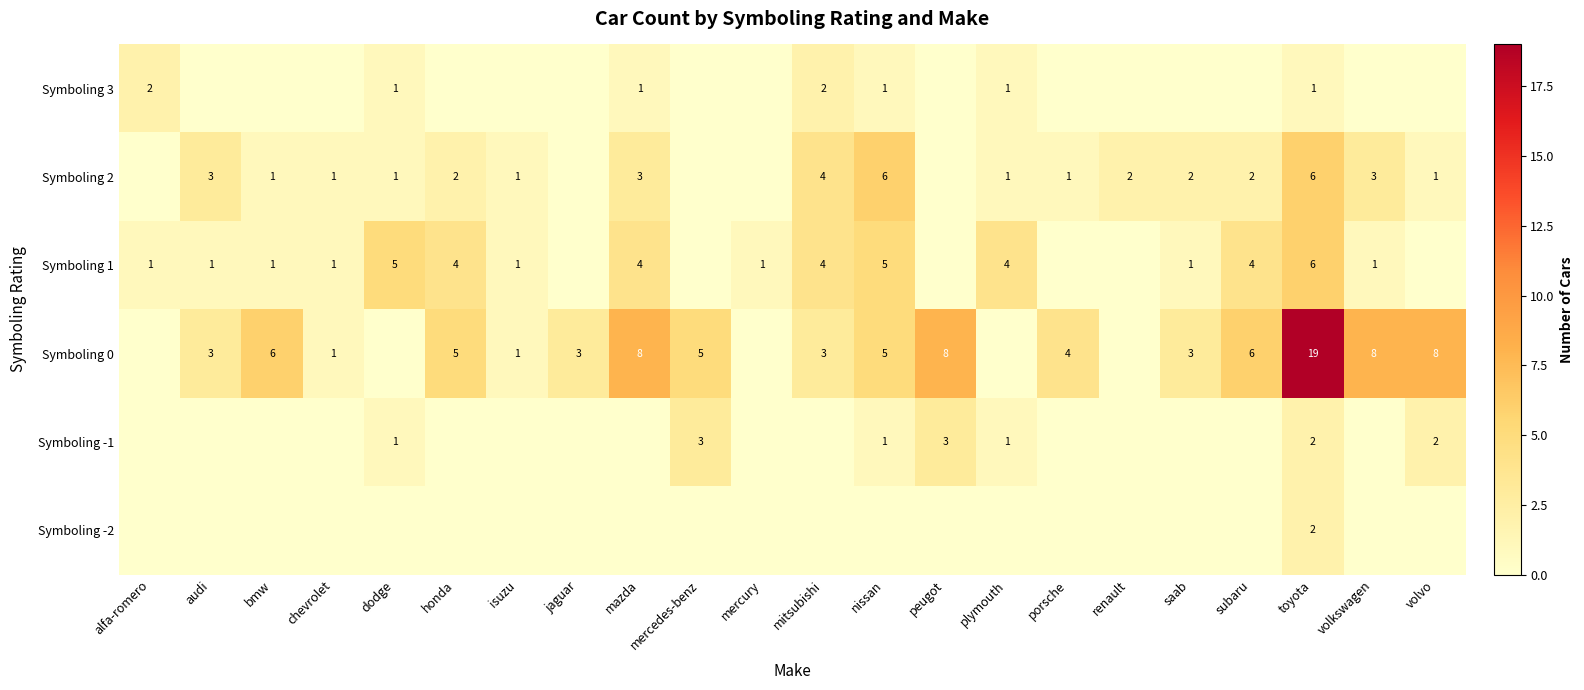

Which label corresponds to the largest value in the chart?

toyota